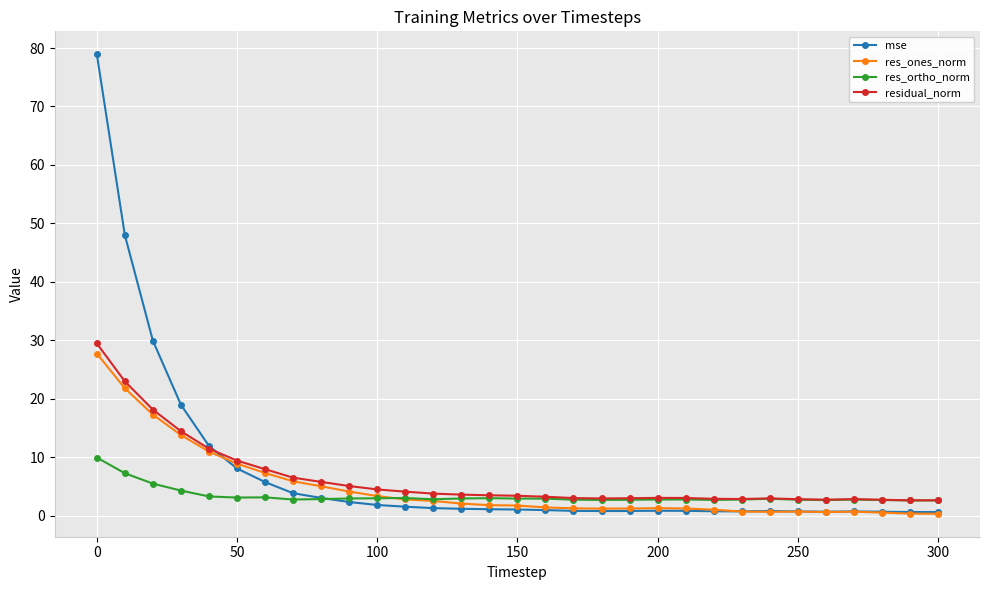

True or false: res_ortho_norm has more than 1 points higher than both neighbors.

True